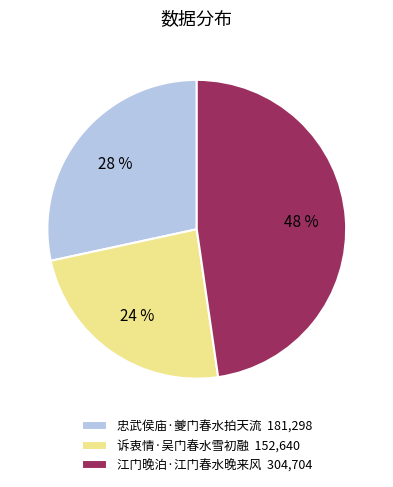

Is it true that 忠武侯庙·夔门春水拍天流 is 28% of the pie?

True